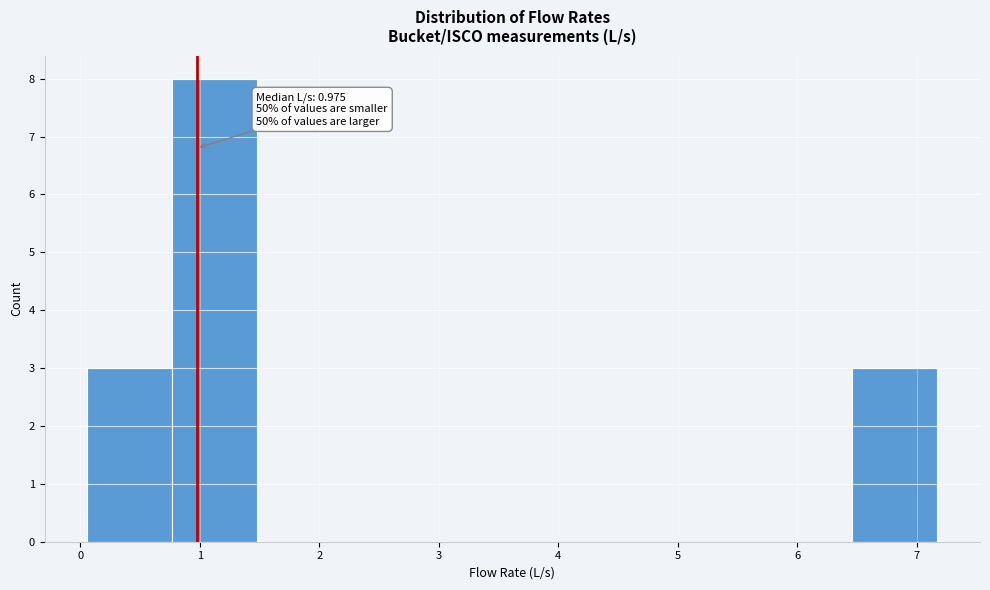

Which range on the x-axis has the tallest bar?

0.8 to 1.5